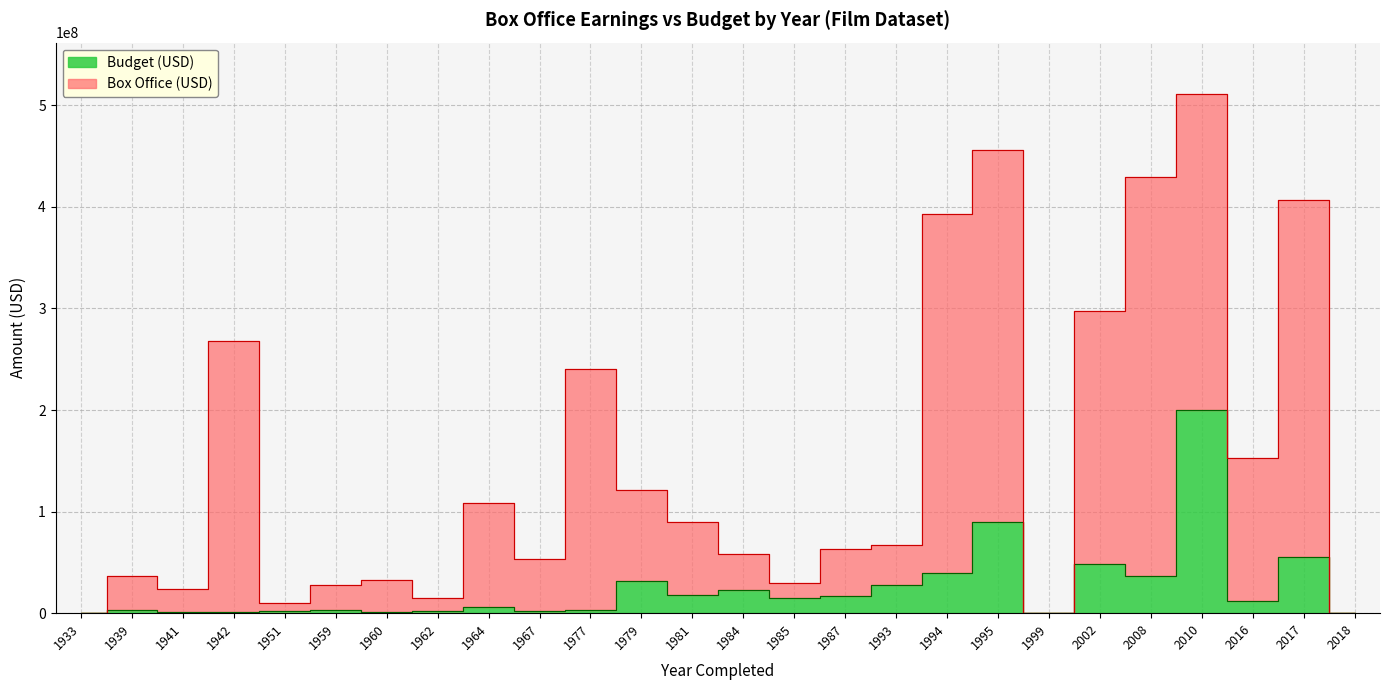

How many positive values are there?

23